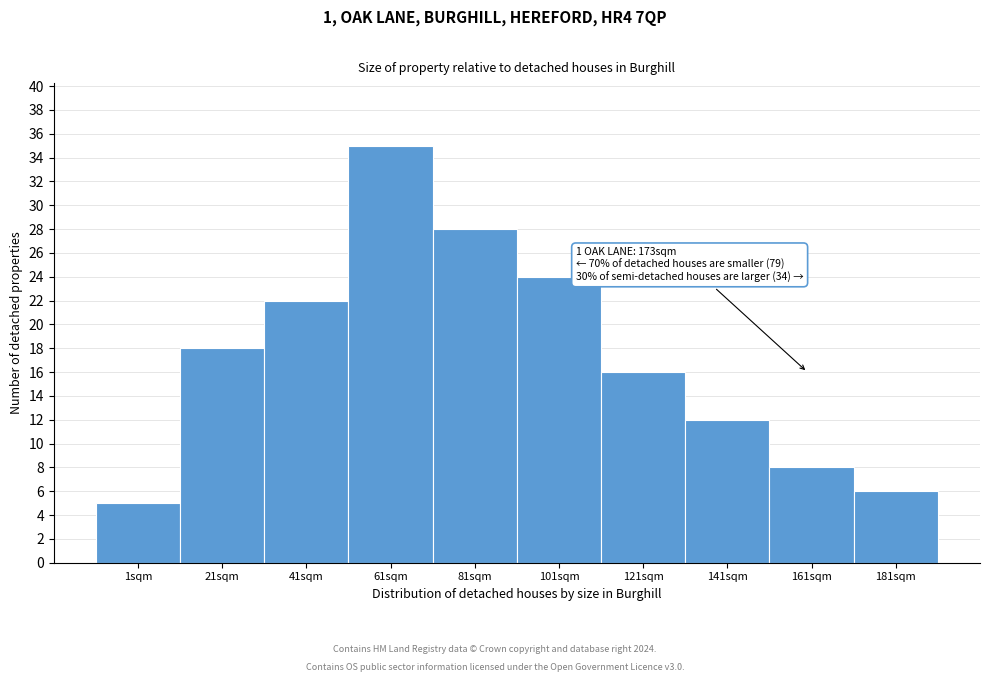

Reading right to left, list all the values displayed in this chart.

181sqm=6	161sqm=8	141sqm=12	121sqm=16	101sqm=24	81sqm=28	61sqm=35	41sqm=22	21sqm=18	1sqm=5